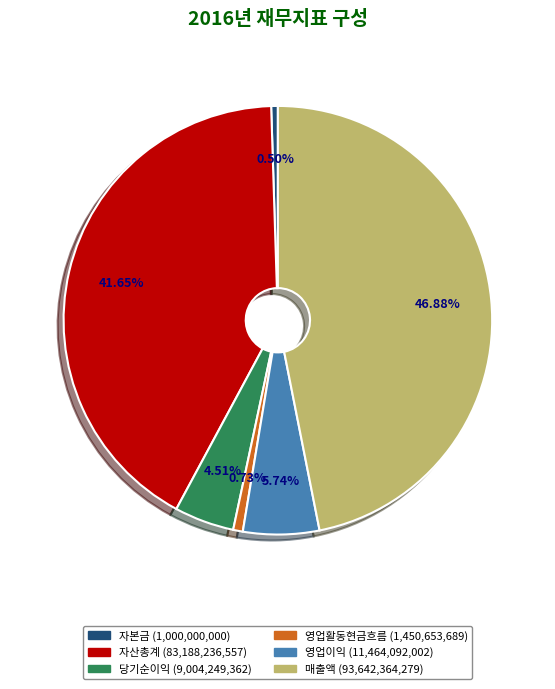

Is it true that 매출액 is 47% of the pie?

True